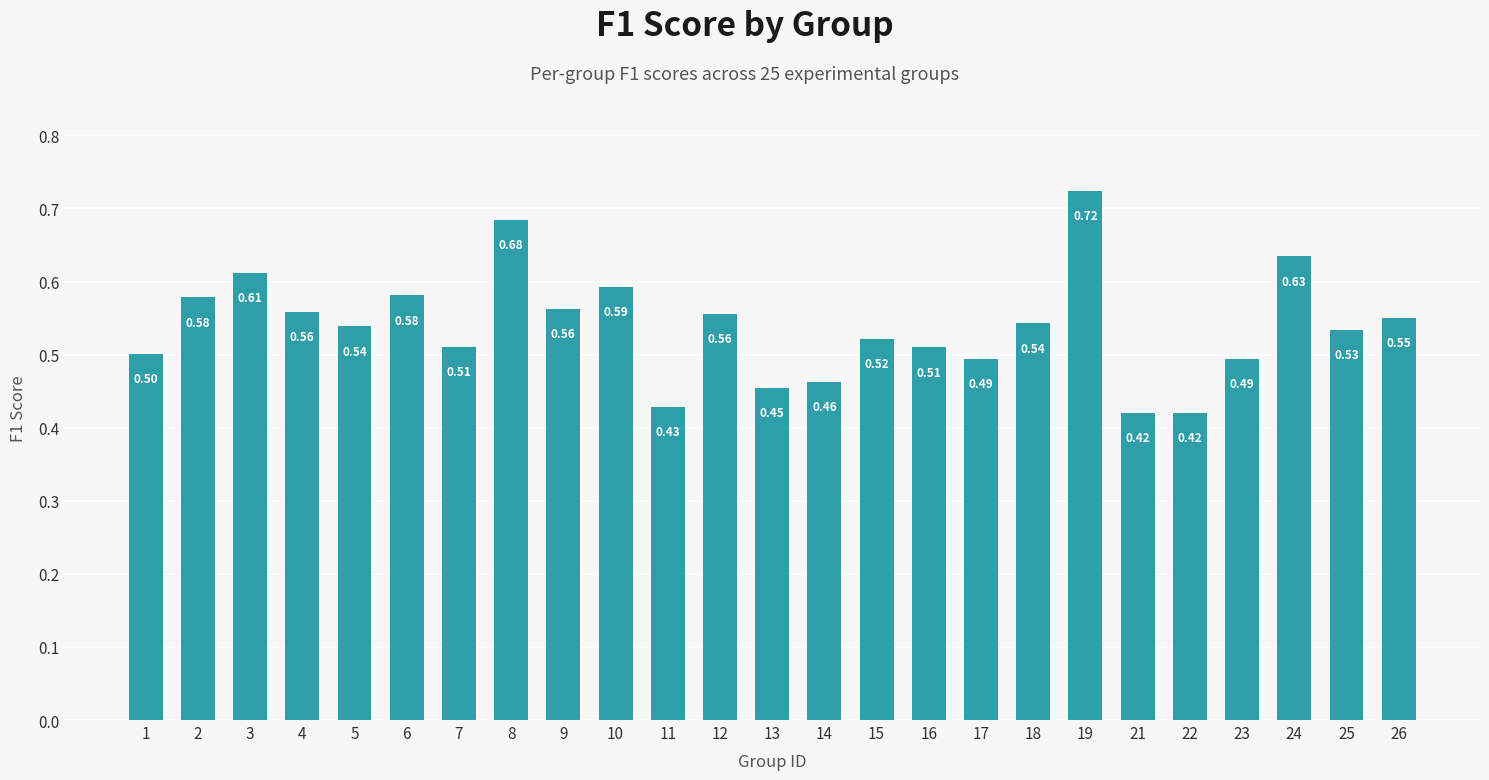

What is the average value?

0.5